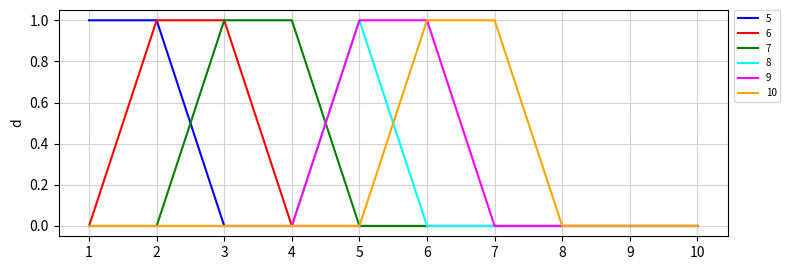

Is it true that 8 equals 0 at 2?

True